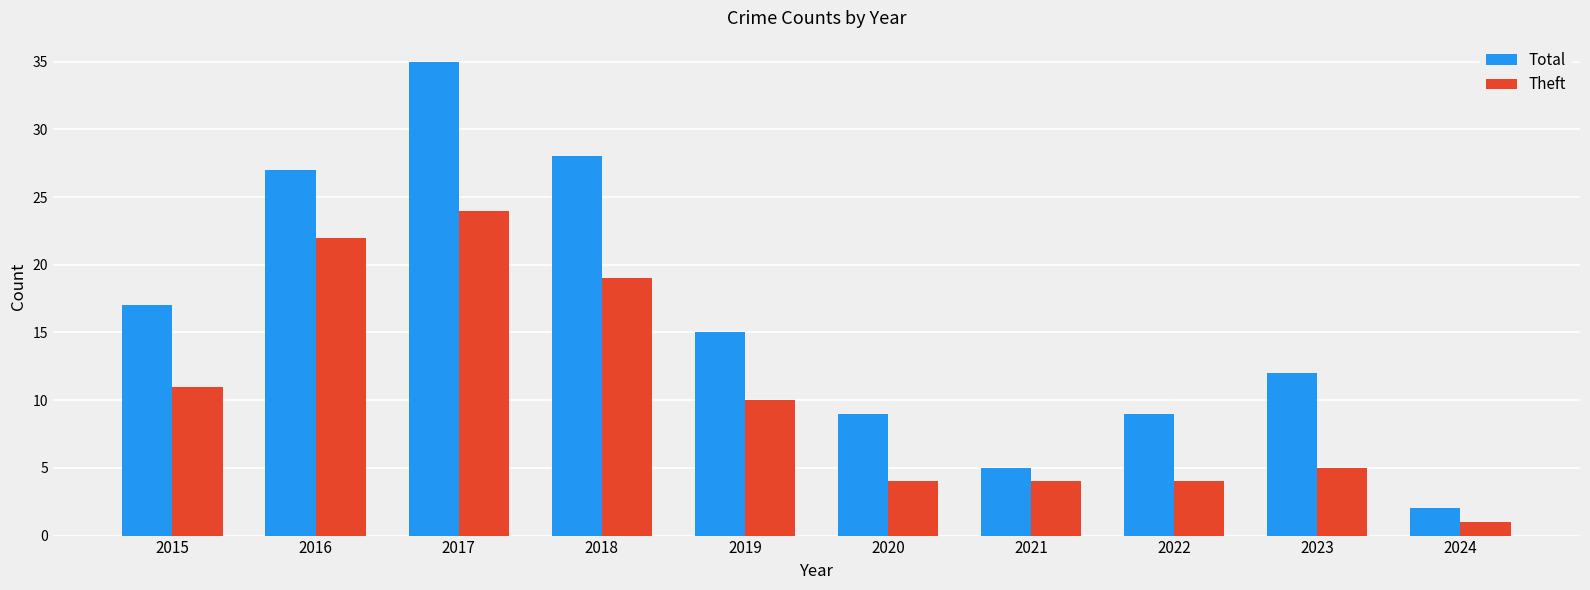

Reading left to right, what are all the values shown in this chart?

Total: 2015=17	2016=27	2017=35	2018=28	2019=15	2020=9	2021=5	2022=9	2023=12	2024=2
Theft: 2015=11	2016=22	2017=24	2018=19	2019=10	2020=4	2021=4	2022=4	2023=5	2024=1